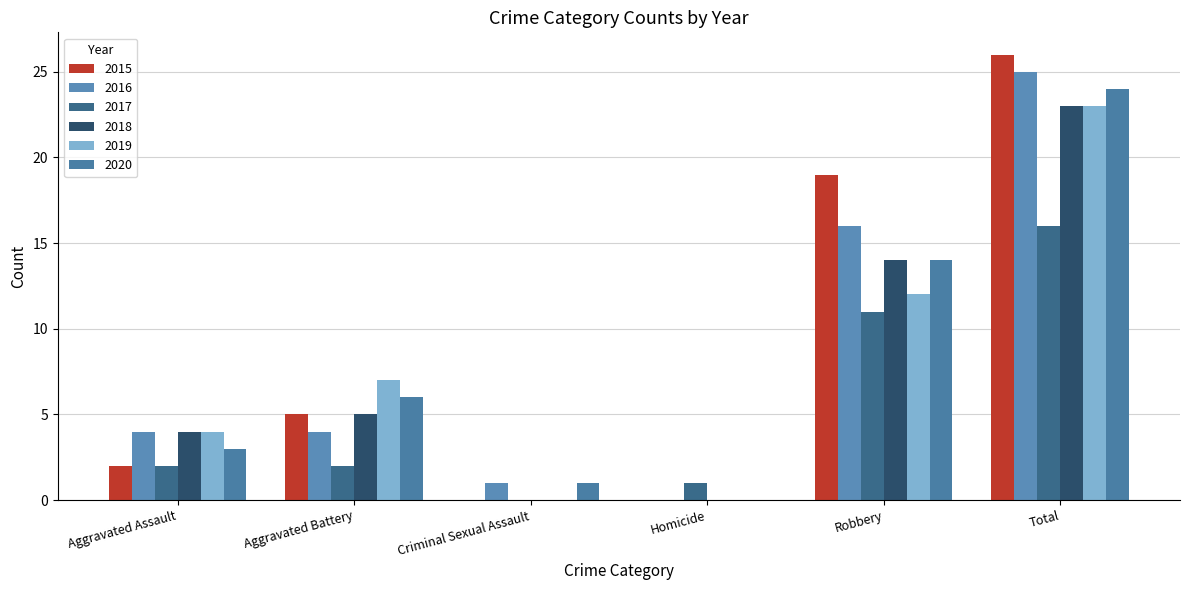

What is the label of the 2nd bar from the left?

Aggravated Battery